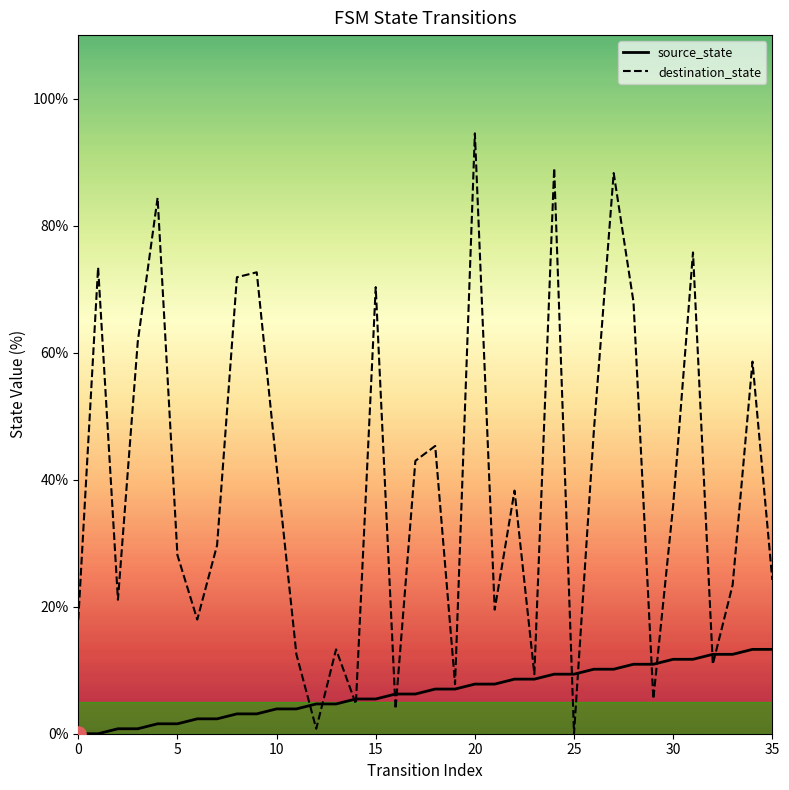

At which category is the sum across all series the highest?

20